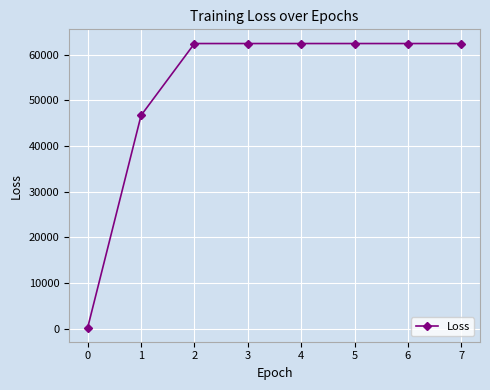

Does the chart display data point markers on the line(s)?

Yes